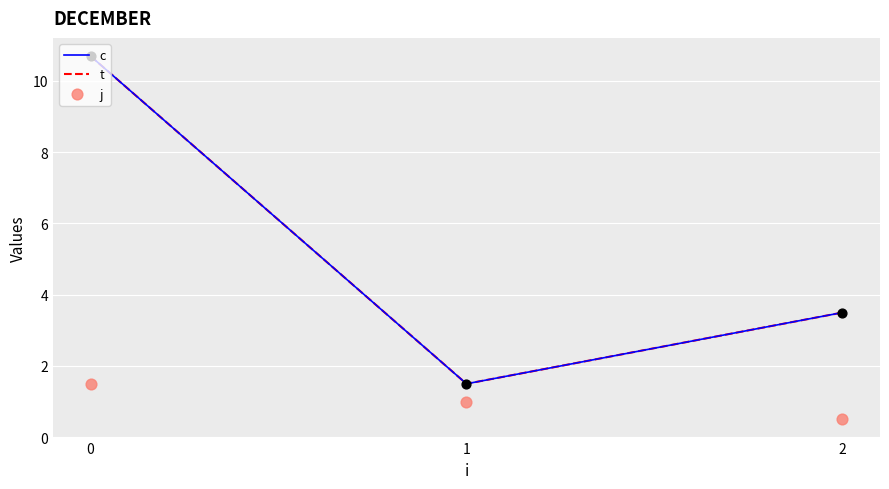

At how many categories does at least one series exceed 6?

1